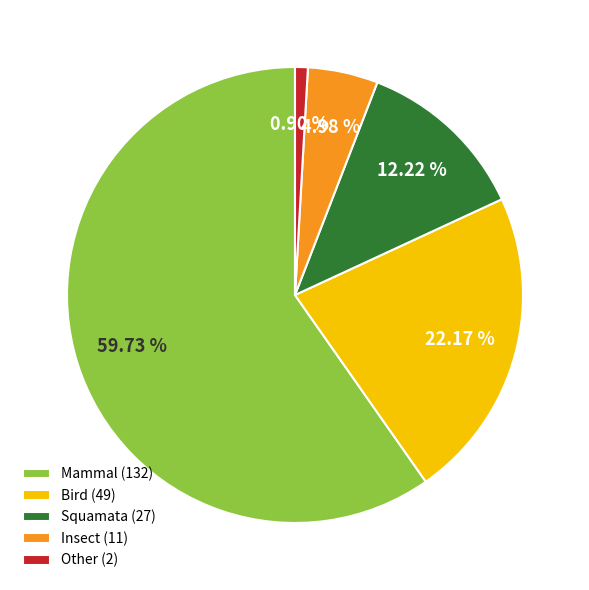

Between Other (2) and Insect (11), which is larger?

Insect (11)